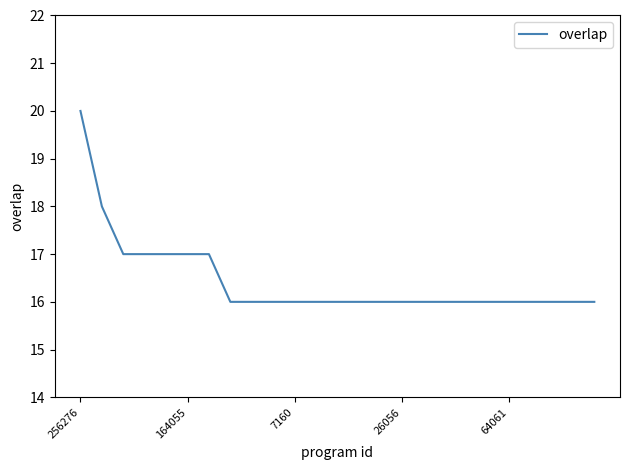

What is the minimum value shown in the chart?

16